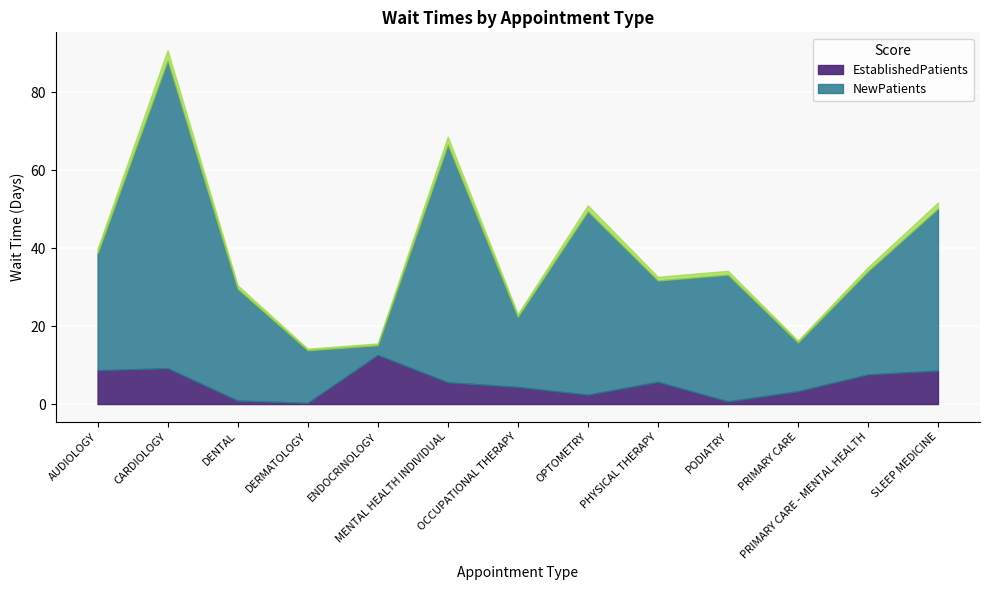

At ENDOCRINOLOGY, list the series in order from smallest to largest.

NewPatients, EstablishedPatients